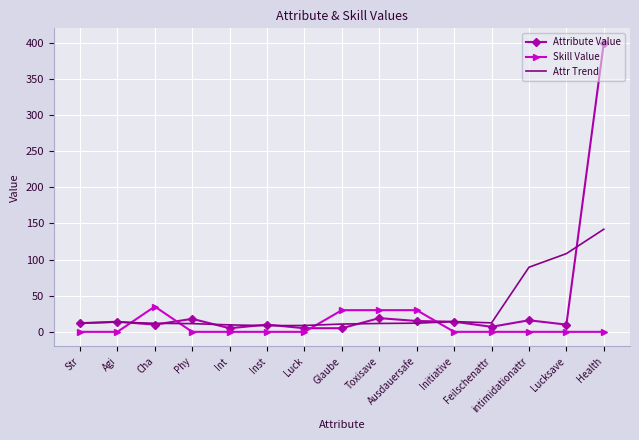

How many distinct data groups are displayed?

3